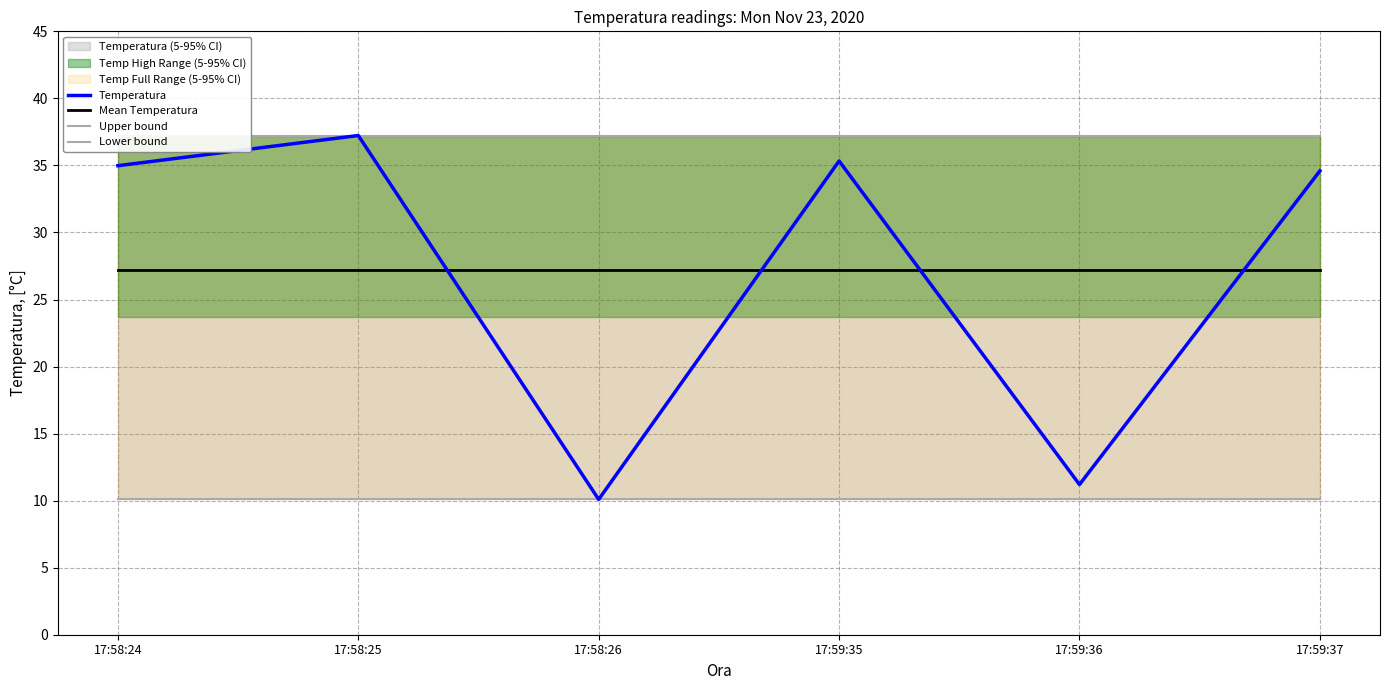

List the series in order of their peak value, lowest first.

Lower bound, Mean Temperatura, Temperatura, Upper bound